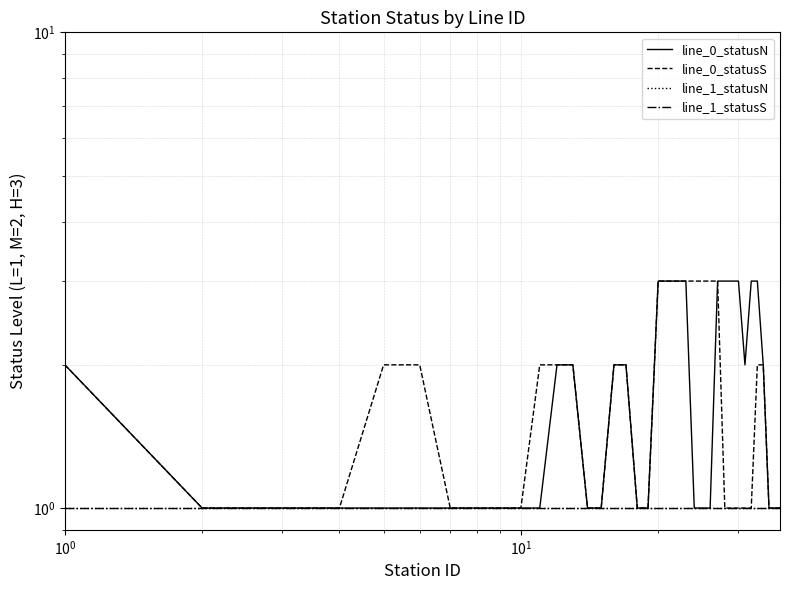

What is the minimum value shown in the chart?

1